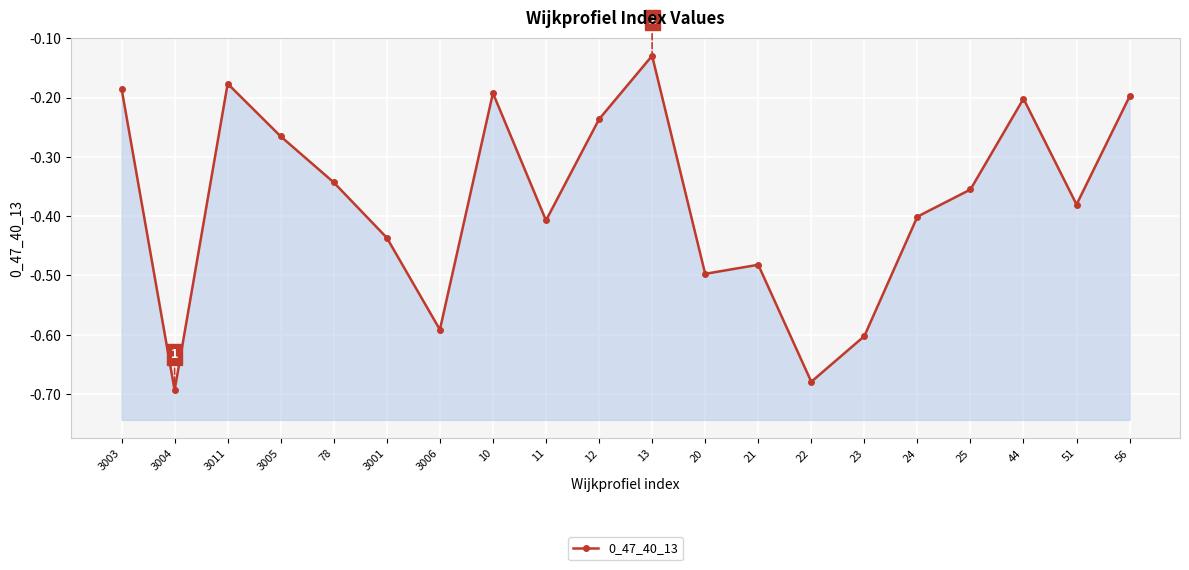

True or false: the data shows -0.4 at 24.

True